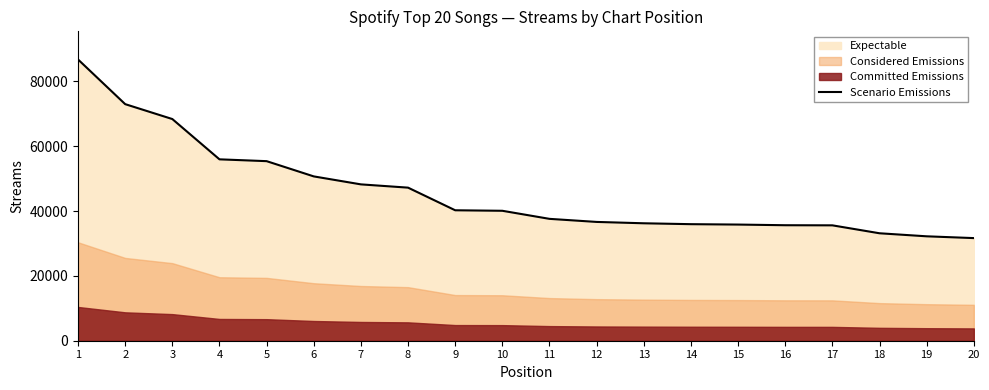

What is the value of the 2nd point from the left?

73006